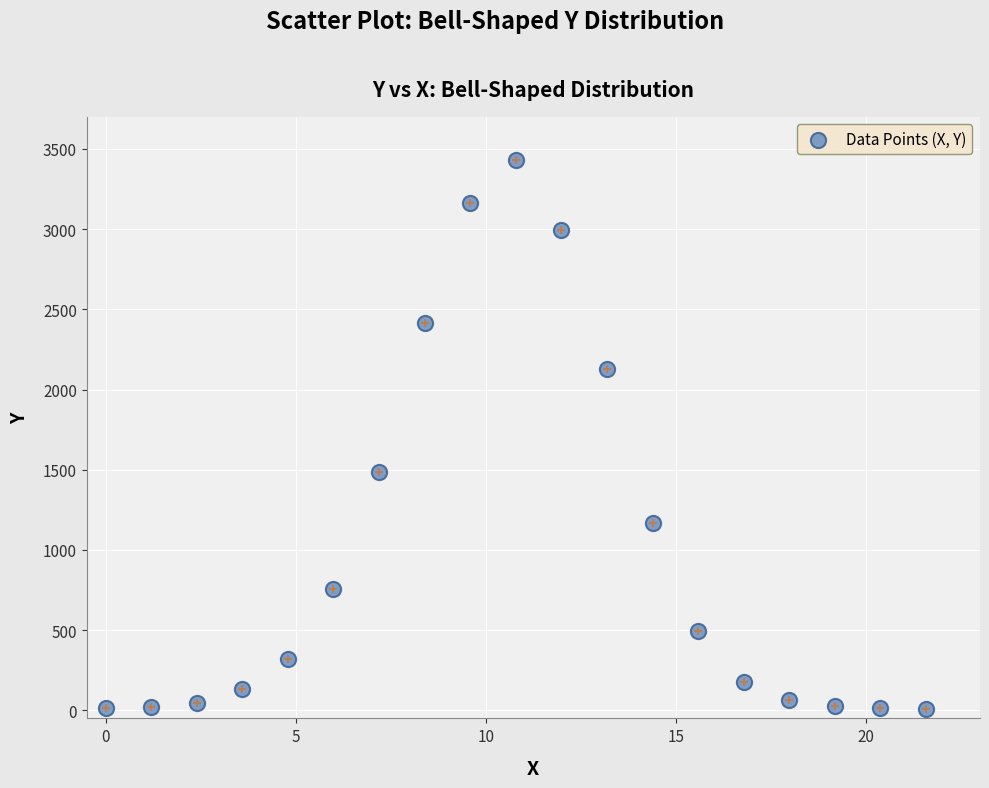

What is the range of X values (max minus min)?

21.6